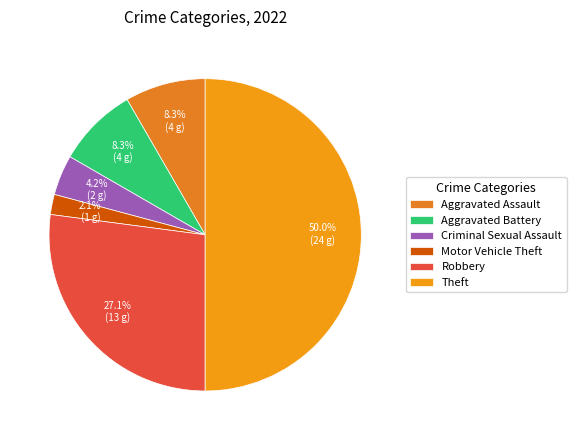

What percentage is the Robbery slice, to the nearest percent?

27%